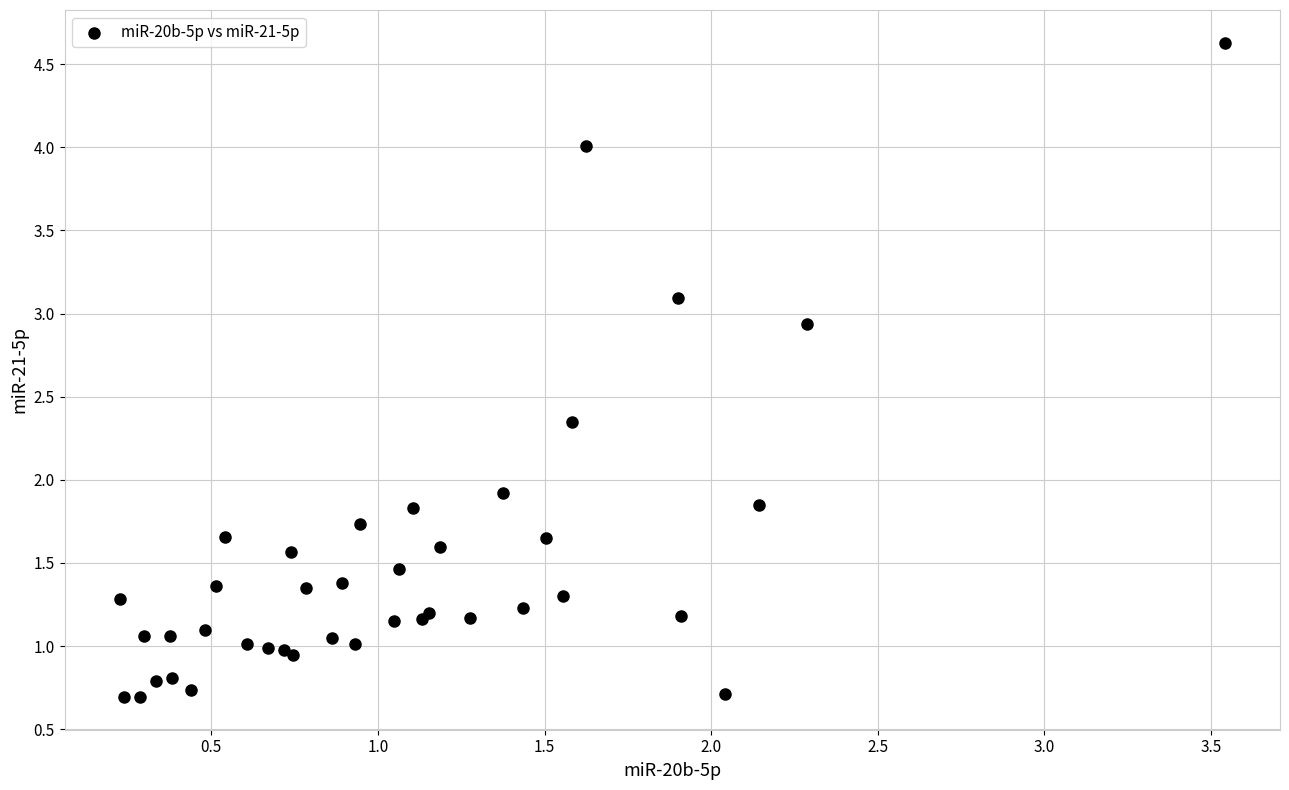

What Y value in the scatter plot is closest to 2?

1.9